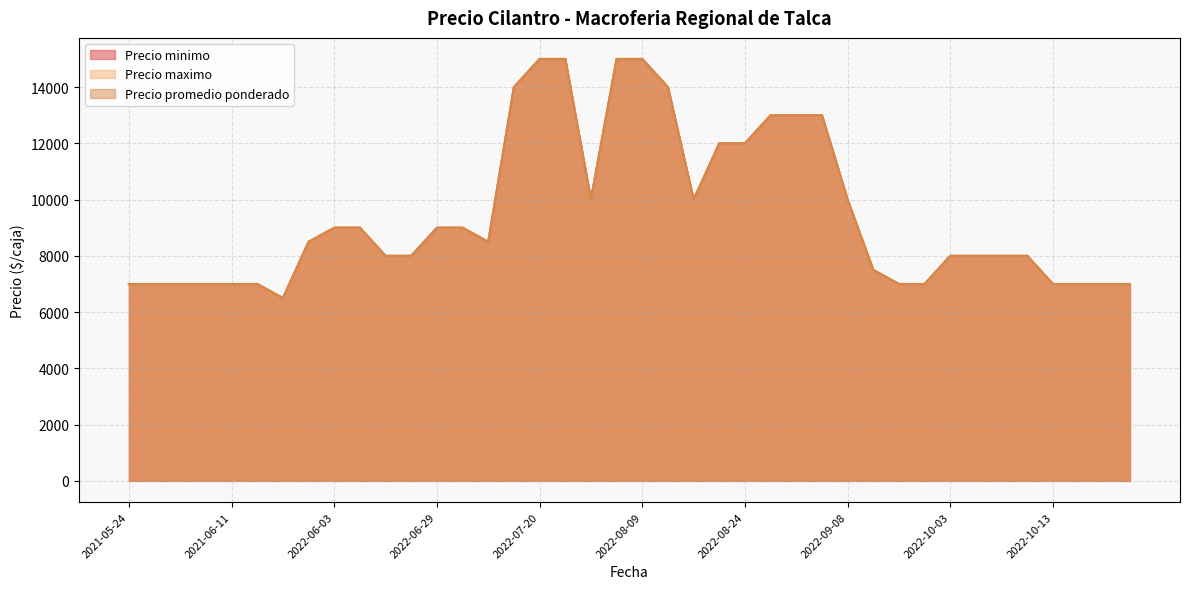

How many data points in Precio minimo are above 8500?

18